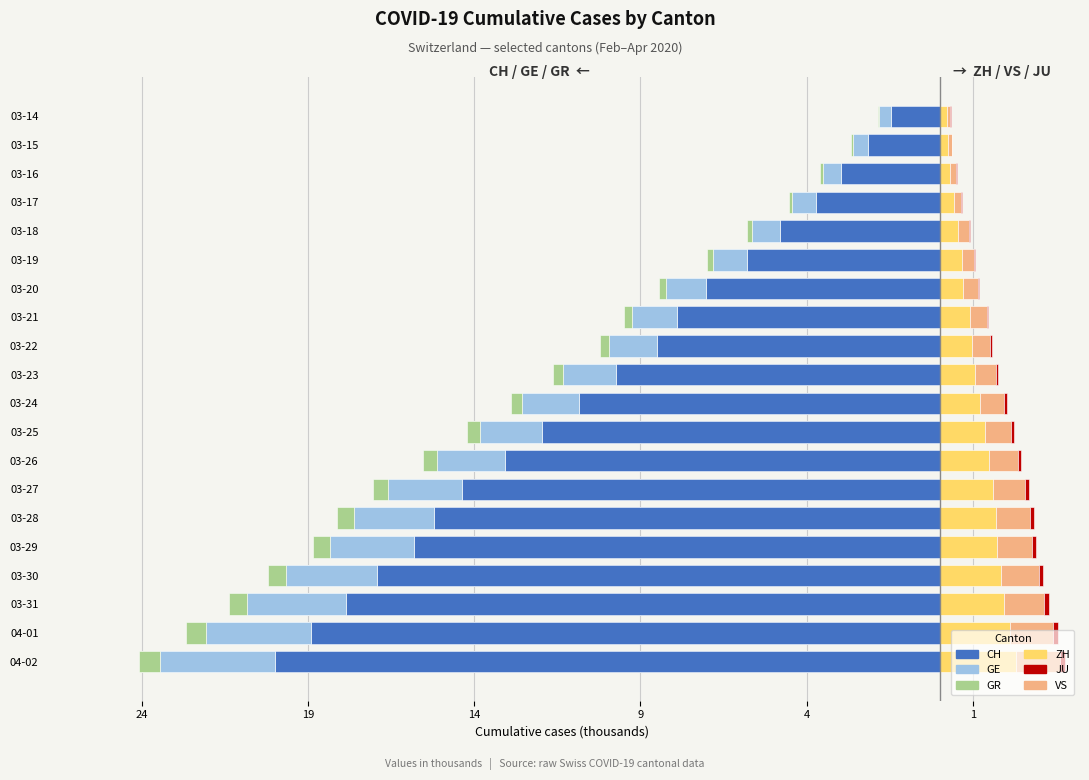

Reading left to right, what are all the values shown in this chart?

CH: -20.0	-18.9	-17.9	-16.9	-15.8	-15.2	-14.4	-13.1	-12.0	-10.8	-9.7	-8.5	-7.9	-7.0	-5.8	-4.8	-3.7	-3.0	-2.2	-1.5
GE: -3.4	-3.2	-3.0	-2.7	-2.5	-2.4	-2.2	-2.1	-1.9	-1.7	-1.6	-1.4	-1.3	-1.2	-1.0	-0.9	-0.7	-0.6	-0.4	-0.3
GR: -0.6	-0.6	-0.5	-0.5	-0.5	-0.5	-0.5	-0.4	-0.4	-0.3	-0.3	-0.3	-0.3	-0.2	-0.2	-0.1	-0.1	-0.1	-0.1	-0.1
ZH: 2.3	2.1	1.9	1.8	1.7	1.7	1.6	1.5	1.4	1.2	1.1	1.0	0.9	0.7	0.7	0.6	0.4	0.3	0.2	0.2
VS: 1.3	1.3	1.2	1.1	1.1	1.0	1.0	0.9	0.8	0.7	0.6	0.5	0.5	0.4	0.3	0.3	0.2	0.2	0.1	0.1
JU: 0.1	0.1	0.1	0.1	0.1	0.1	0.1	0.1	0.1	0.1	0.1	0.1	0.1	0.0	0.0	0.0	0.0	0.0	0.0	0.0